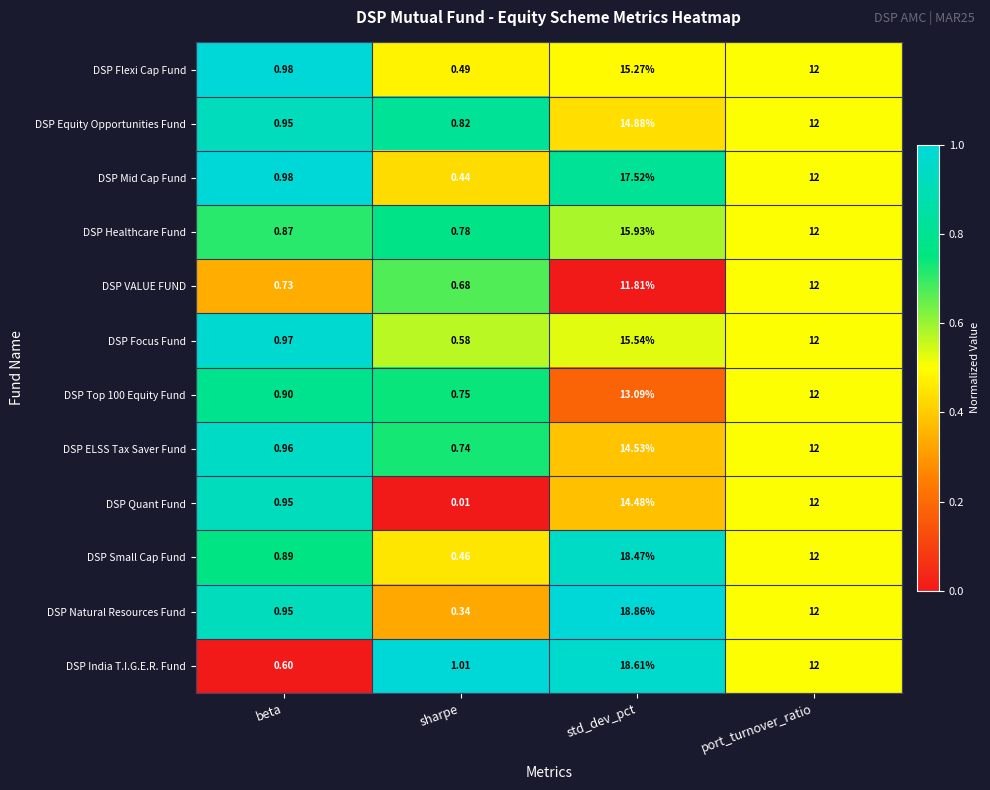

Which series has the widest spread of values?

DSP Natural Resources Fund